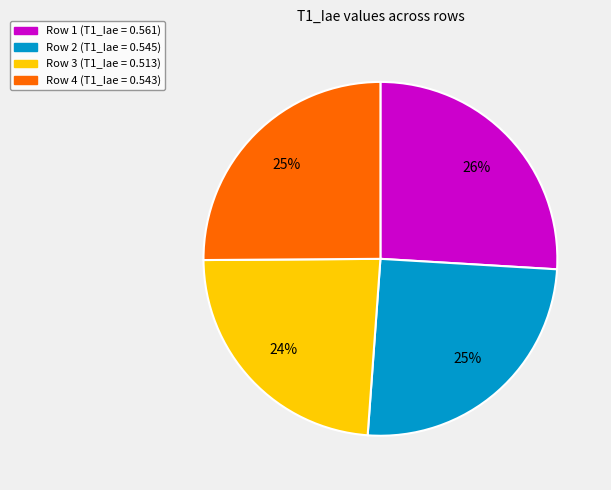

Is Row 1 the majority of the pie?

No